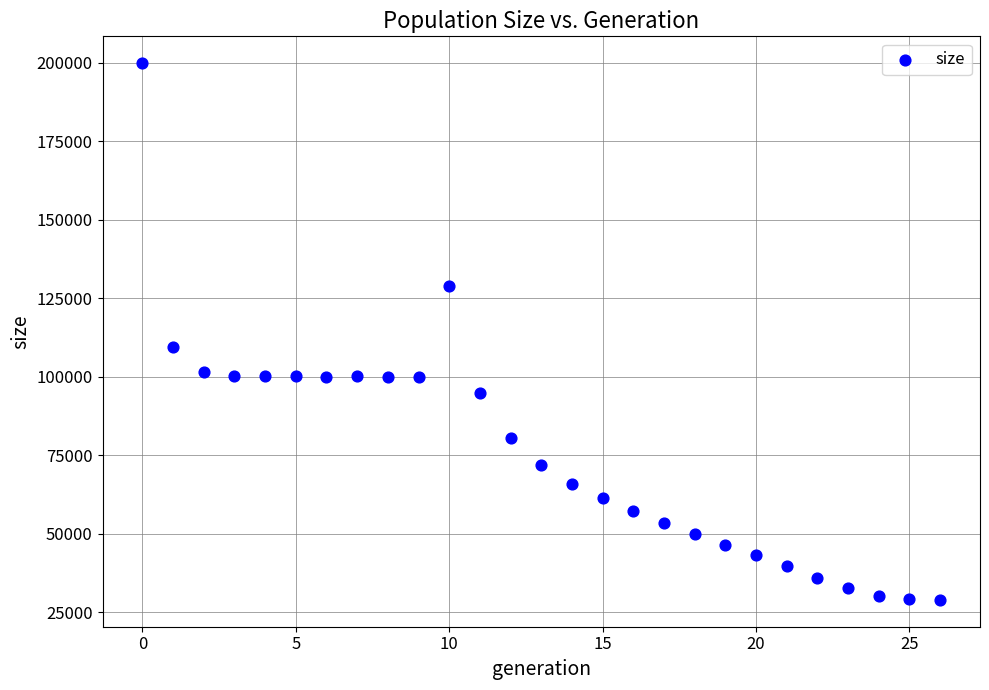

What is the range of Y values (max minus min)?

170810